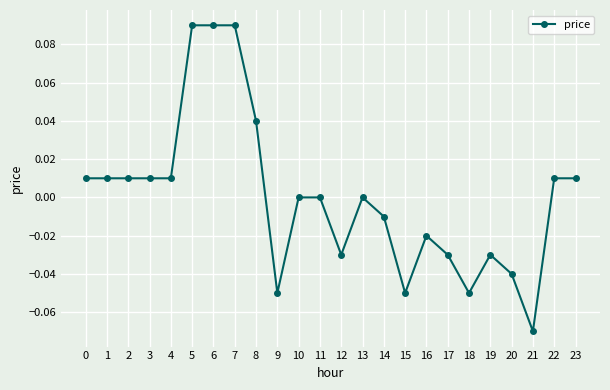

The value at 11 is 0.0. True or false?

True